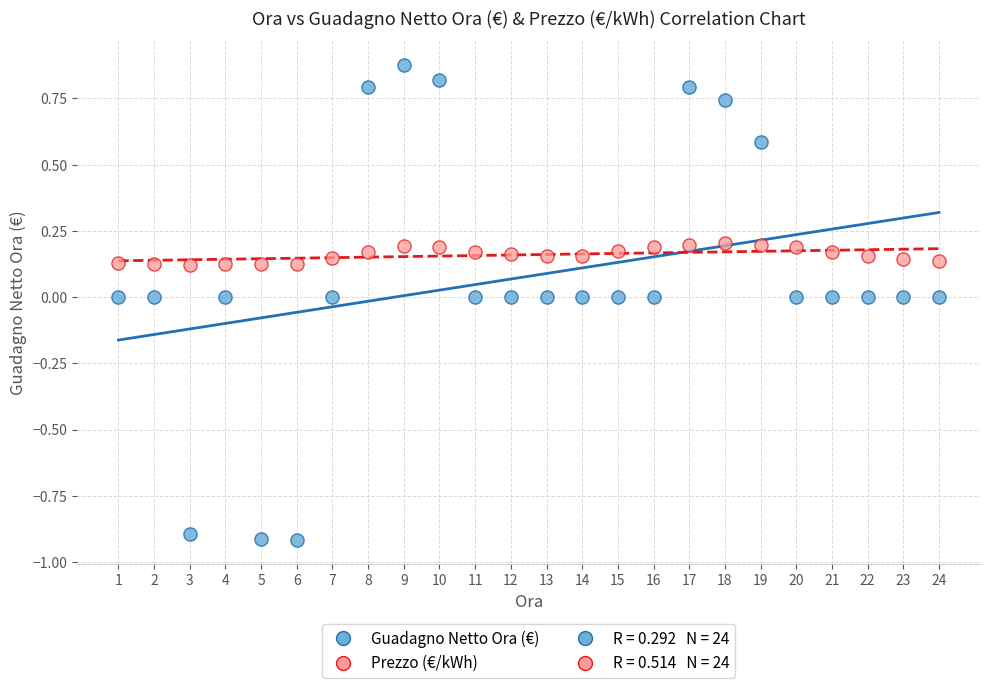

Which series has the largest Y range (max minus min)?

Guadagno Netto Ora (€)